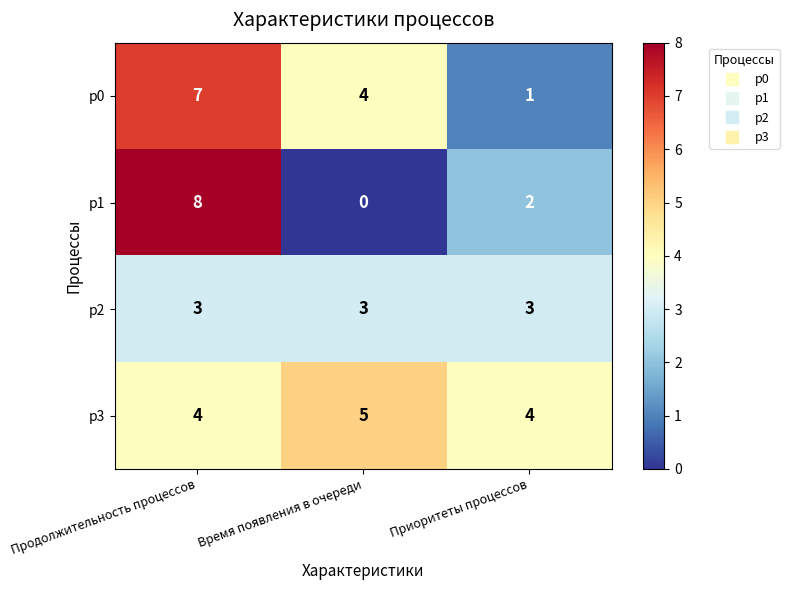

Rank the series by their maximum value, from lowest to highest.

p2, p3, p0, p1